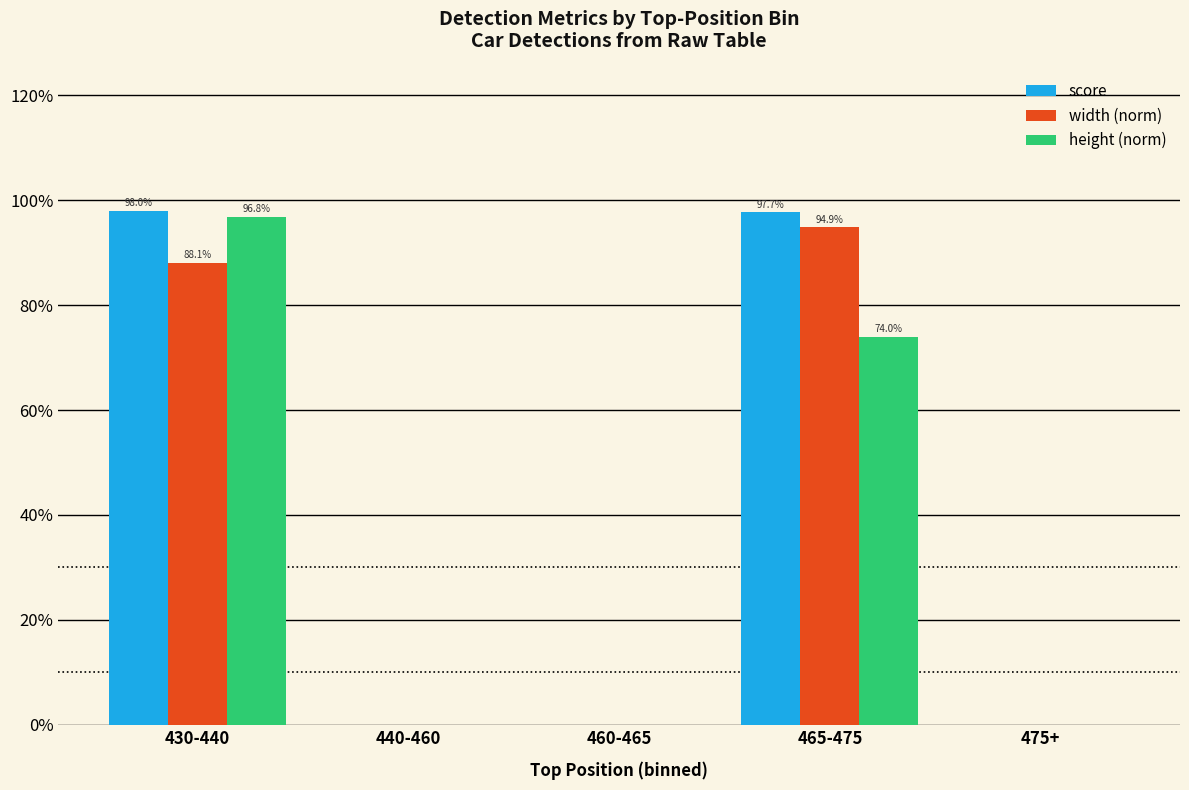

At which category does the chart reach its minimum across all series?

440-460